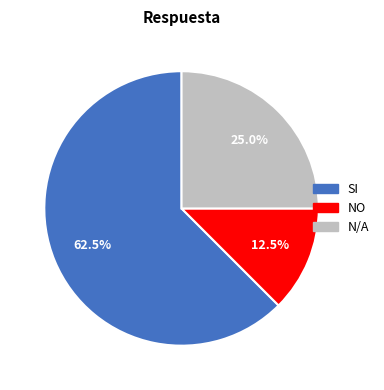

What is the smallest slice in the pie chart?

NO